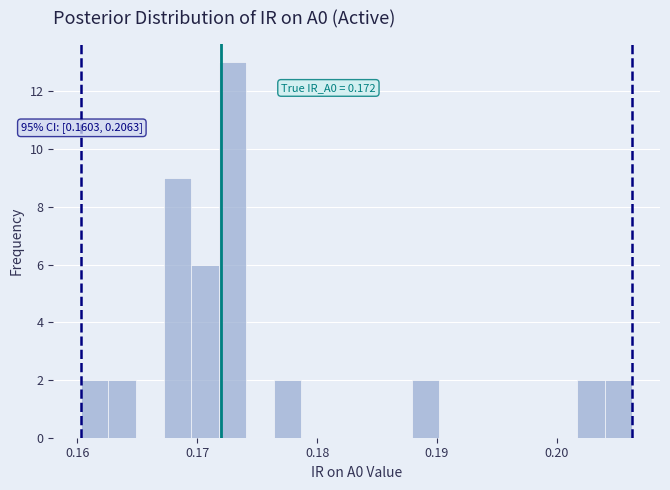

Read against the x-axis, roughly where is the centre of the tallest bar?

0.173